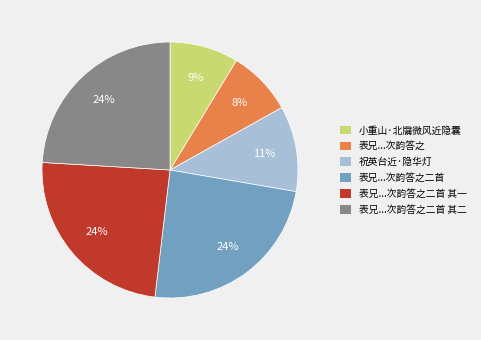

Count the number of slices in the pie.

6